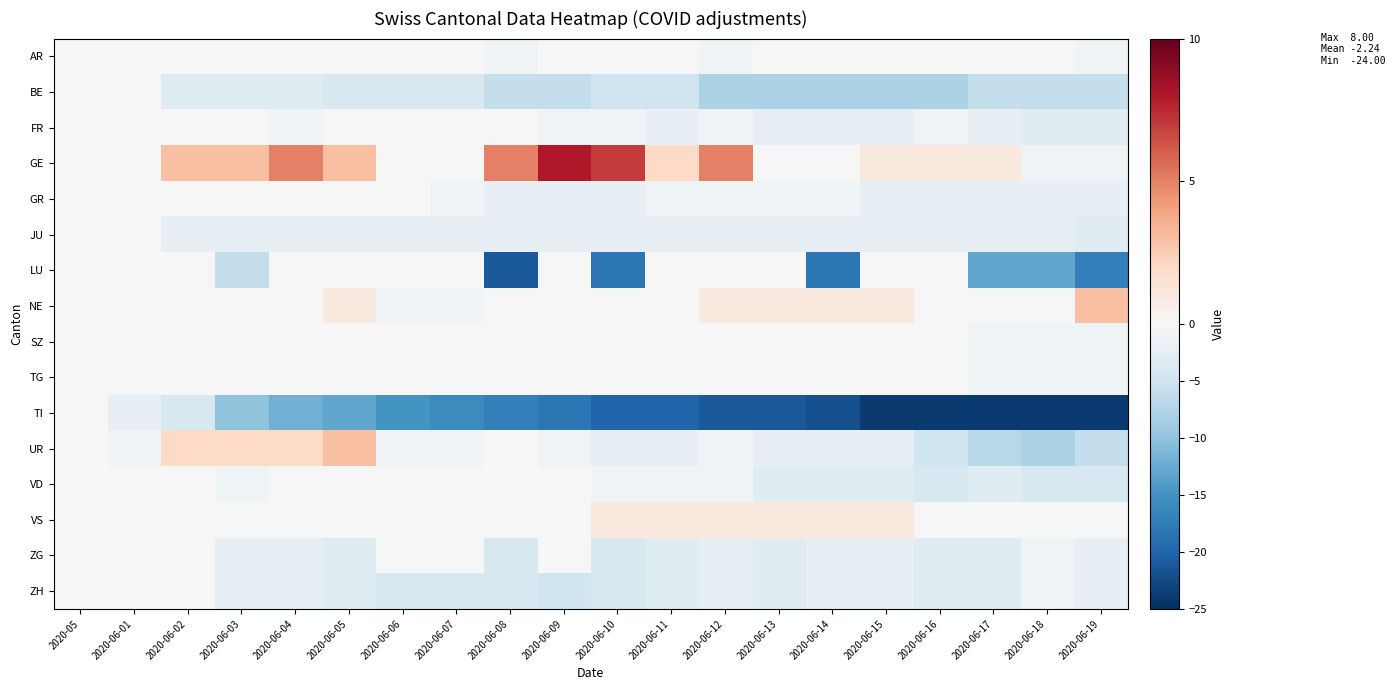

Reading right to left, extract all data points from this chart.

AR: 2020-06-19=-1	2020-06-18=0	2020-06-17=0	2020-06-16=0	2020-06-15=0	2020-06-14=0	2020-06-13=0	2020-06-12=-1	2020-06-11=0	2020-06-10=0	2020-06-09=0	2020-06-08=-1	2020-06-07=0	2020-06-06=0	2020-06-05=0	2020-06-04=0	2020-06-03=0	2020-06-02=0	2020-06-01=0	2020-05=0
BE: 2020-06-19=-6	2020-06-18=-6	2020-06-17=-6	2020-06-16=-8	2020-06-15=-8	2020-06-14=-8	2020-06-13=-8	2020-06-12=-8	2020-06-11=-5	2020-06-10=-5	2020-06-09=-6	2020-06-08=-6	2020-06-07=-4	2020-06-06=-4	2020-06-05=-4	2020-06-04=-3	2020-06-03=-3	2020-06-02=-3	2020-06-01=0	2020-05=0
FR: 2020-06-19=-3	2020-06-18=-3	2020-06-17=-2	2020-06-16=-1	2020-06-15=-2	2020-06-14=-2	2020-06-13=-2	2020-06-12=-1	2020-06-11=-2	2020-06-10=-1	2020-06-09=-1	2020-06-08=0	2020-06-07=0	2020-06-06=0	2020-06-05=0	2020-06-04=-1	2020-06-03=0	2020-06-02=0	2020-06-01=0	2020-05=0
GE: 2020-06-19=-1	2020-06-18=-1	2020-06-17=1	2020-06-16=1	2020-06-15=1	2020-06-14=0	2020-06-13=0	2020-06-12=5	2020-06-11=2	2020-06-10=7	2020-06-09=8	2020-06-08=5	2020-06-07=0	2020-06-06=0	2020-06-05=3	2020-06-04=5	2020-06-03=3	2020-06-02=3	2020-06-01=0	2020-05=0
GR: 2020-06-19=-2	2020-06-18=-2	2020-06-17=-2	2020-06-16=-2	2020-06-15=-2	2020-06-14=-1	2020-06-13=-1	2020-06-12=-1	2020-06-11=-1	2020-06-10=-2	2020-06-09=-2	2020-06-08=-2	2020-06-07=-1	2020-06-06=0	2020-06-05=0	2020-06-04=0	2020-06-03=0	2020-06-02=0	2020-06-01=0	2020-05=0
JU: 2020-06-19=-3	2020-06-18=-2	2020-06-17=-2	2020-06-16=-2	2020-06-15=-2	2020-06-14=-2	2020-06-13=-2	2020-06-12=-2	2020-06-11=-2	2020-06-10=-2	2020-06-09=-2	2020-06-08=-2	2020-06-07=-2	2020-06-06=-2	2020-06-05=-2	2020-06-04=-2	2020-06-03=-2	2020-06-02=-2	2020-06-01=0	2020-05=0
LU: 2020-06-19=-17	2020-06-18=-13	2020-06-17=-13	2020-06-16=0	2020-06-15=0	2020-06-14=-18	2020-06-13=0	2020-06-12=0	2020-06-11=0	2020-06-10=-18	2020-06-09=0	2020-06-08=-21	2020-06-07=0	2020-06-06=0	2020-06-05=0	2020-06-04=0	2020-06-03=-6	2020-06-02=0	2020-06-01=0	2020-05=0
NE: 2020-06-19=3	2020-06-18=0	2020-06-17=0	2020-06-16=0	2020-06-15=1	2020-06-14=1	2020-06-13=1	2020-06-12=1	2020-06-11=0	2020-06-10=0	2020-06-09=0	2020-06-08=0	2020-06-07=-1	2020-06-06=-1	2020-06-05=1	2020-06-04=0	2020-06-03=0	2020-06-02=0	2020-06-01=0	2020-05=0
SZ: 2020-06-19=-1	2020-06-18=-1	2020-06-17=-1	2020-06-16=0	2020-06-15=0	2020-06-14=0	2020-06-13=0	2020-06-12=0	2020-06-11=0	2020-06-10=0	2020-06-09=0	2020-06-08=0	2020-06-07=0	2020-06-06=0	2020-06-05=0	2020-06-04=0	2020-06-03=0	2020-06-02=0	2020-06-01=0	2020-05=0
TG: 2020-06-19=-1	2020-06-18=-1	2020-06-17=-1	2020-06-16=0	2020-06-15=0	2020-06-14=0	2020-06-13=0	2020-06-12=0	2020-06-11=0	2020-06-10=0	2020-06-09=0	2020-06-08=0	2020-06-07=0	2020-06-06=0	2020-06-05=0	2020-06-04=0	2020-06-03=0	2020-06-02=0	2020-06-01=0	2020-05=0
TI: 2020-06-19=-24	2020-06-18=-24	2020-06-17=-24	2020-06-16=-24	2020-06-15=-24	2020-06-14=-22	2020-06-13=-21	2020-06-12=-21	2020-06-11=-20	2020-06-10=-20	2020-06-09=-18	2020-06-08=-17	2020-06-07=-16	2020-06-06=-15	2020-06-05=-13	2020-06-04=-12	2020-06-03=-10	2020-06-02=-4	2020-06-01=-2	2020-05=0
UR: 2020-06-19=-6	2020-06-18=-8	2020-06-17=-7	2020-06-16=-5	2020-06-15=-2	2020-06-14=-2	2020-06-13=-2	2020-06-12=-1	2020-06-11=-2	2020-06-10=-2	2020-06-09=-1	2020-06-08=0	2020-06-07=-1	2020-06-06=-1	2020-06-05=3	2020-06-04=2	2020-06-03=2	2020-06-02=2	2020-06-01=-1	2020-05=0
VD: 2020-06-19=-4	2020-06-18=-4	2020-06-17=-3	2020-06-16=-4	2020-06-15=-3	2020-06-14=-3	2020-06-13=-3	2020-06-12=-1	2020-06-11=-1	2020-06-10=-1	2020-06-09=0	2020-06-08=0	2020-06-07=0	2020-06-06=0	2020-06-05=0	2020-06-04=0	2020-06-03=-1	2020-06-02=0	2020-06-01=0	2020-05=0
VS: 2020-06-19=0	2020-06-18=0	2020-06-17=0	2020-06-16=0	2020-06-15=1	2020-06-14=1	2020-06-13=1	2020-06-12=1	2020-06-11=1	2020-06-10=1	2020-06-09=0	2020-06-08=0	2020-06-07=0	2020-06-06=0	2020-06-05=0	2020-06-04=0	2020-06-03=0	2020-06-02=0	2020-06-01=0	2020-05=0
ZG: 2020-06-19=-2	2020-06-18=-1	2020-06-17=-3	2020-06-16=-3	2020-06-15=-2	2020-06-14=-2	2020-06-13=-3	2020-06-12=-2	2020-06-11=-3	2020-06-10=-4	2020-06-09=0	2020-06-08=-4	2020-06-07=0	2020-06-06=0	2020-06-05=-3	2020-06-04=-2	2020-06-03=-2	2020-06-02=0	2020-06-01=0	2020-05=0
ZH: 2020-06-19=-2	2020-06-18=-1	2020-06-17=-3	2020-06-16=-3	2020-06-15=-2	2020-06-14=-2	2020-06-13=-3	2020-06-12=-2	2020-06-11=-3	2020-06-10=-4	2020-06-09=-5	2020-06-08=-4	2020-06-07=-4	2020-06-06=-4	2020-06-05=-3	2020-06-04=-2	2020-06-03=-2	2020-06-02=0	2020-06-01=0	2020-05=0